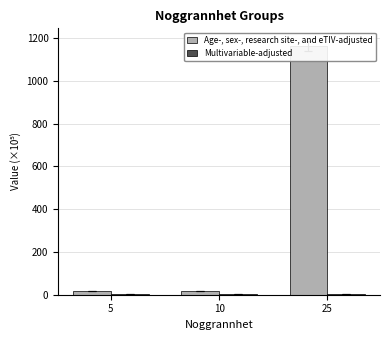

The Multivariable-adjusted series shows 3.3 at 25. True or false?

True